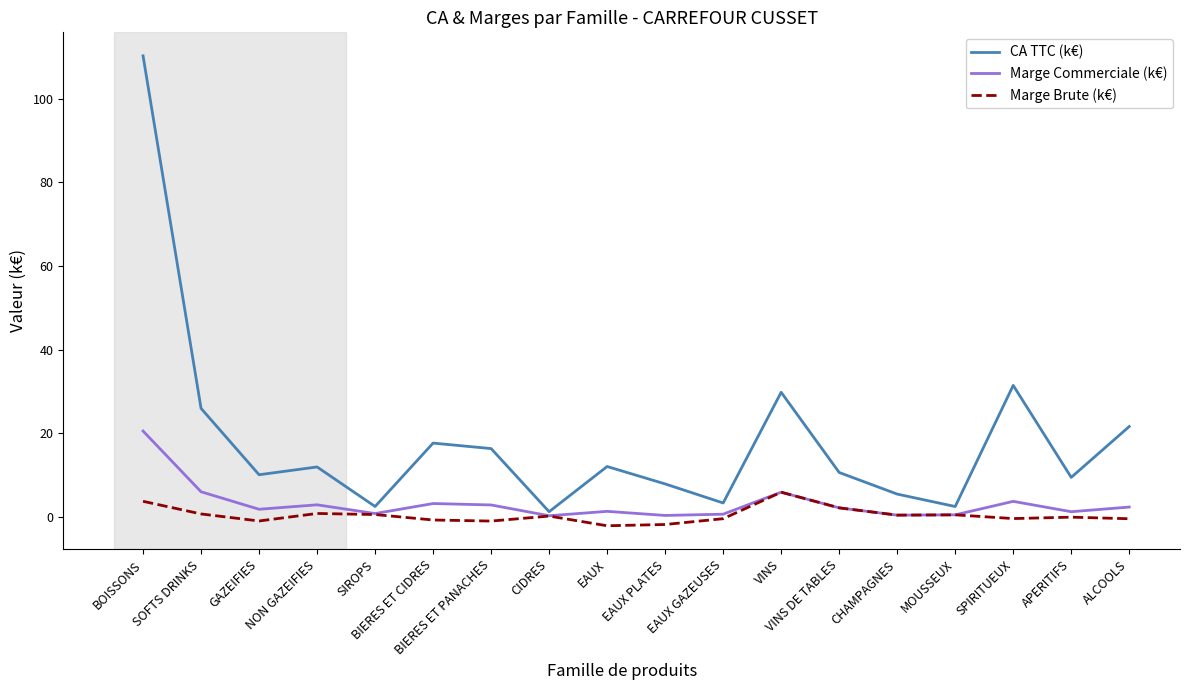

True or false: CA TTC (k€) and Marge Brute (k€) intersect in this chart.

False